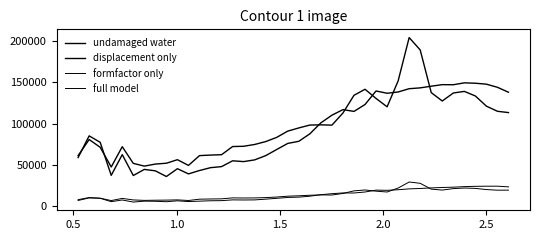

How many lines are shown in the chart?

4